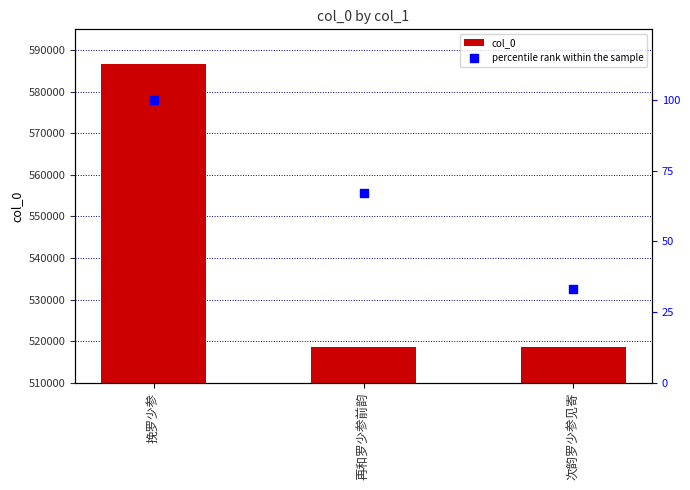

Which series has the largest Y range (max minus min)?

col_0